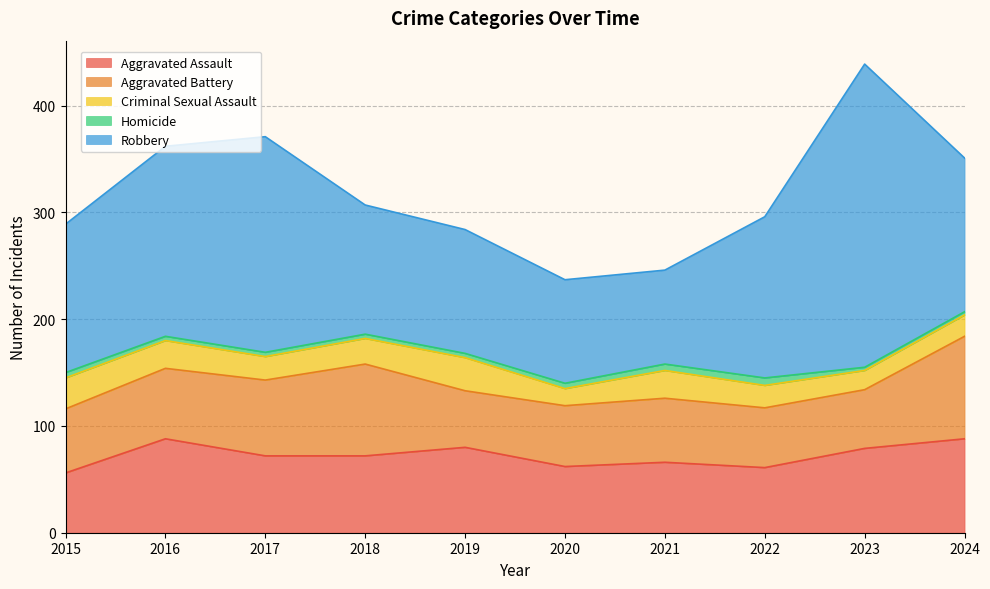

True or false: Homicide has a value of 3 at 2015.

False